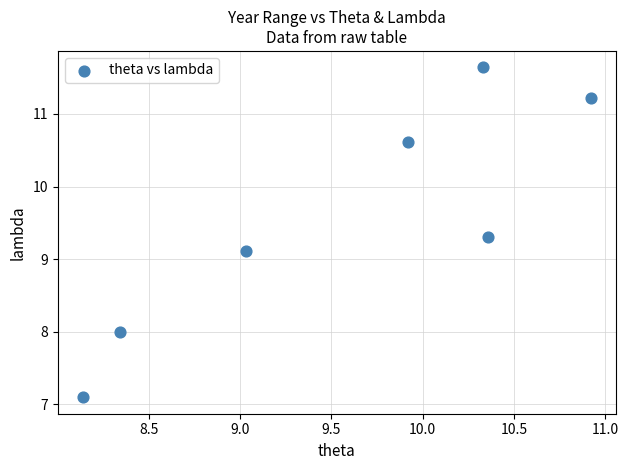

What is the range of X values (max minus min)?

2.8